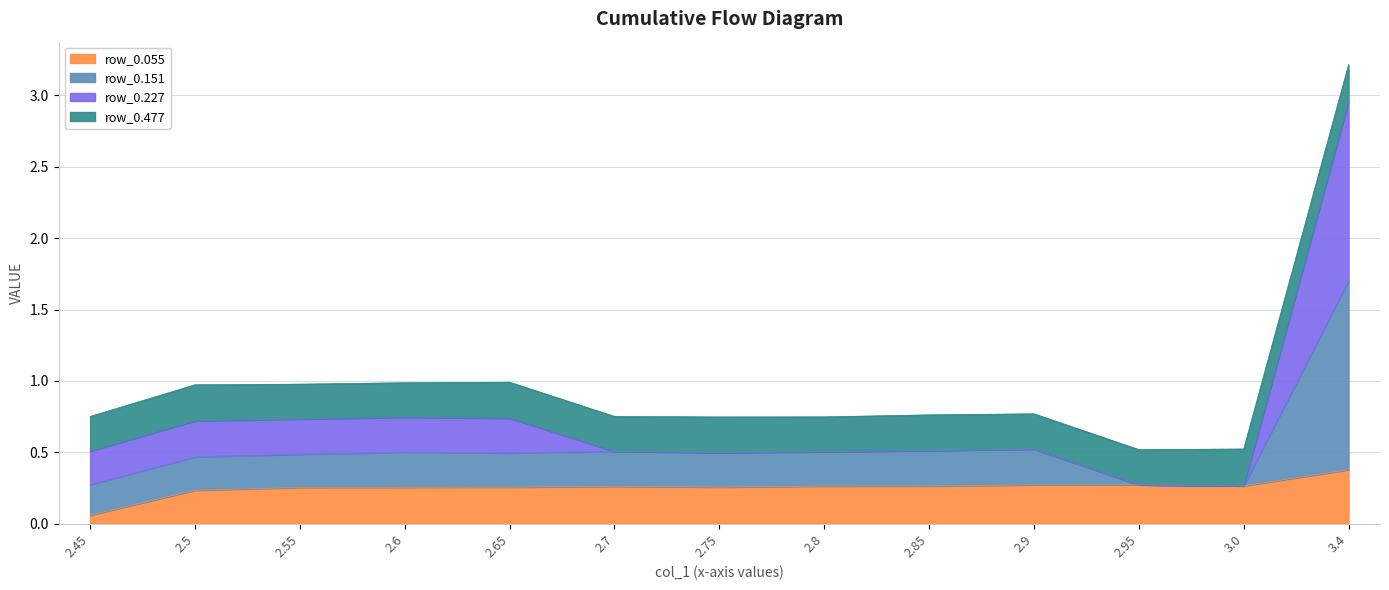

At which category is the sum across all series the highest?

3.4